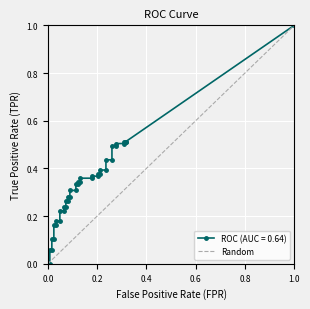

True or false: the data shows 0 at 1.0.

False